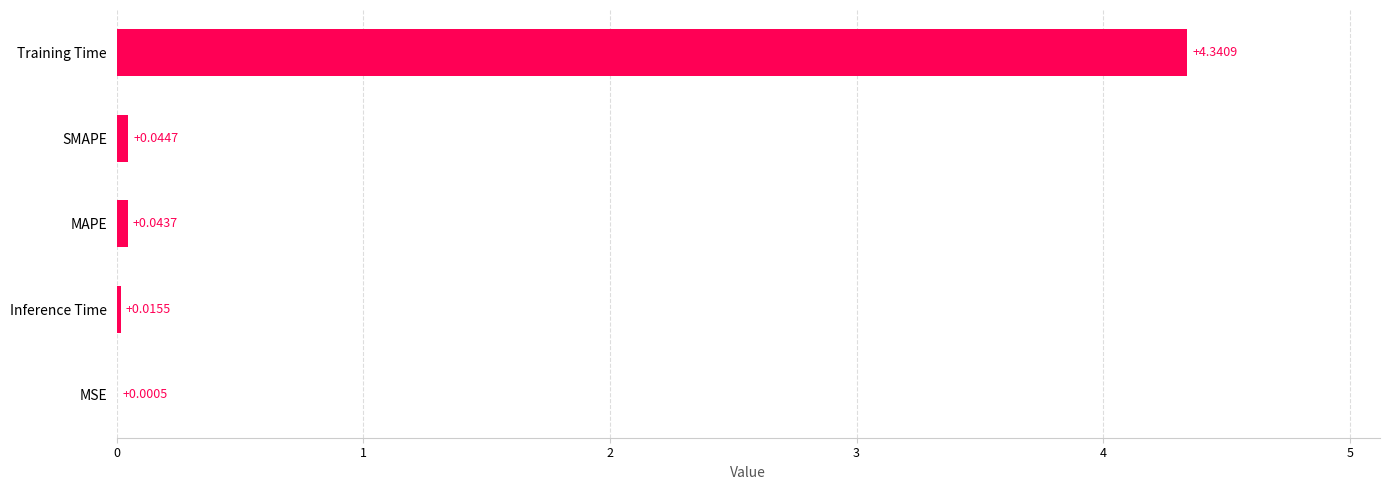

What is the sum of all values?

4.4